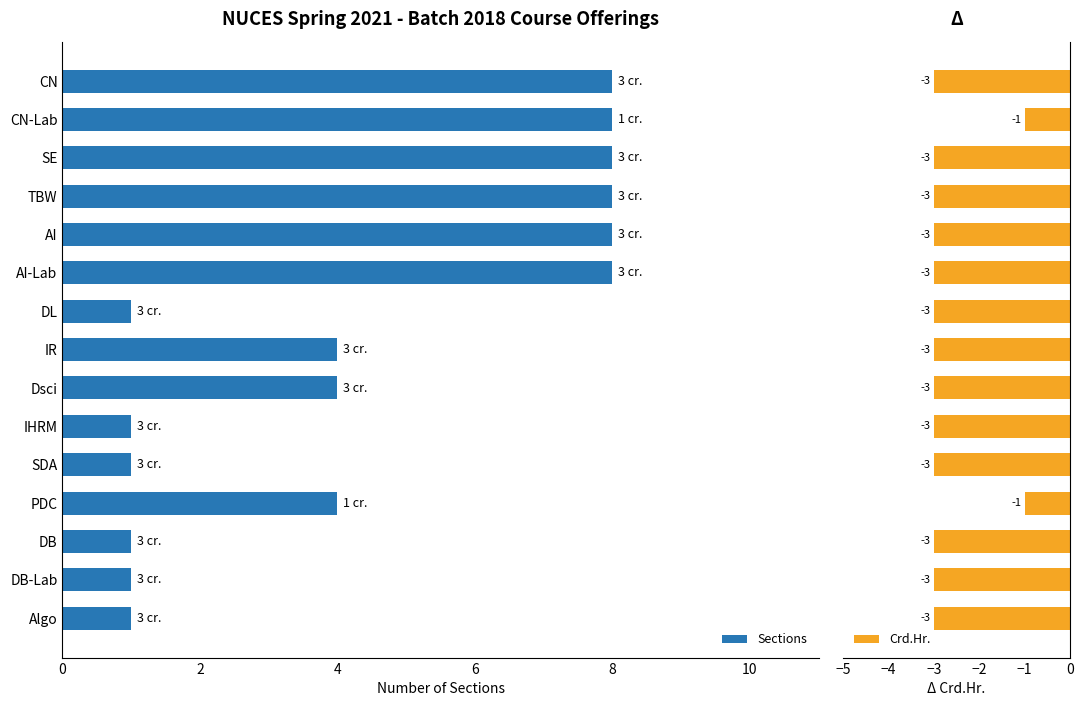

What is the sum of all Crd.Hr. values?

-41